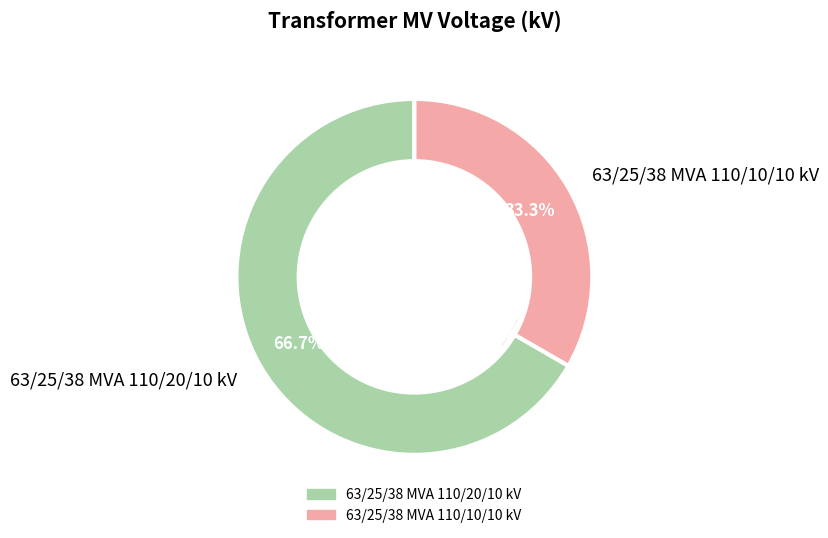

Combined, do 63/25/38 MVA 110/10/10 kV and 63/25/38 MVA 110/20/10 kV account for over 50%?

Yes